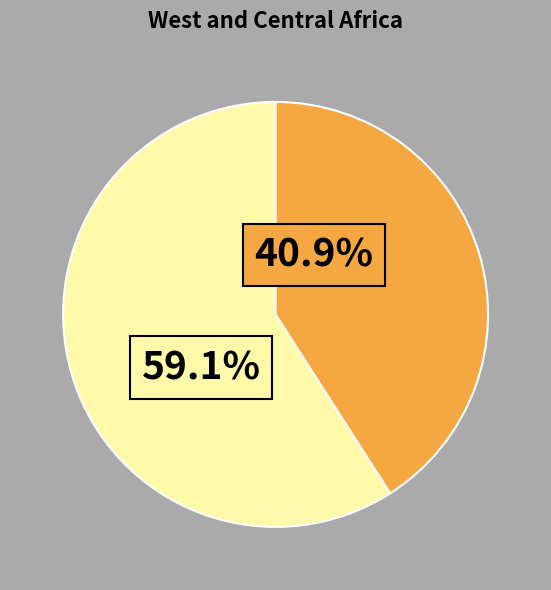

Is there any slice that represents more than half of the pie?

Yes